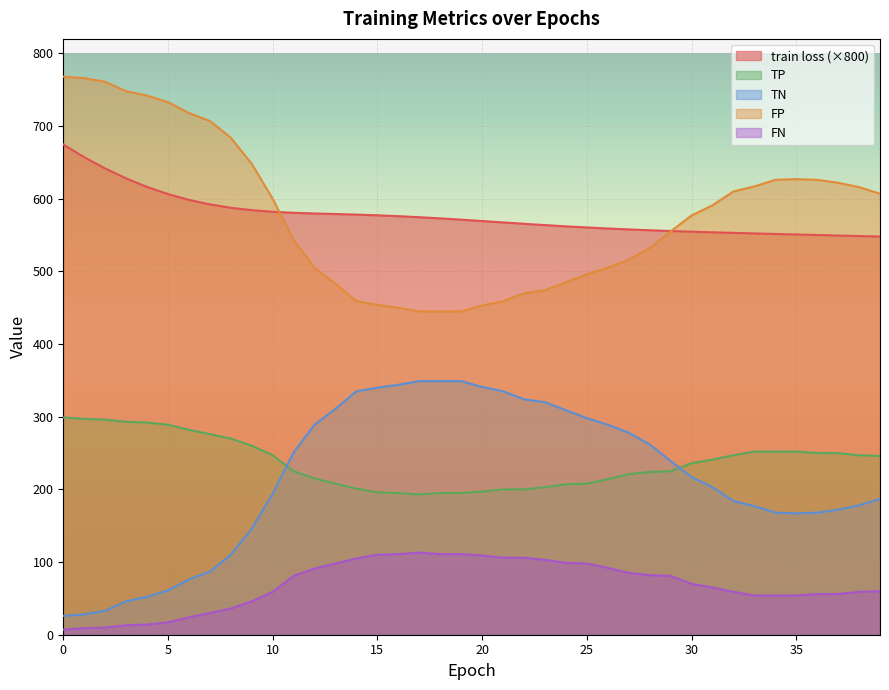

True or false: train loss and TP intersect in this chart.

False